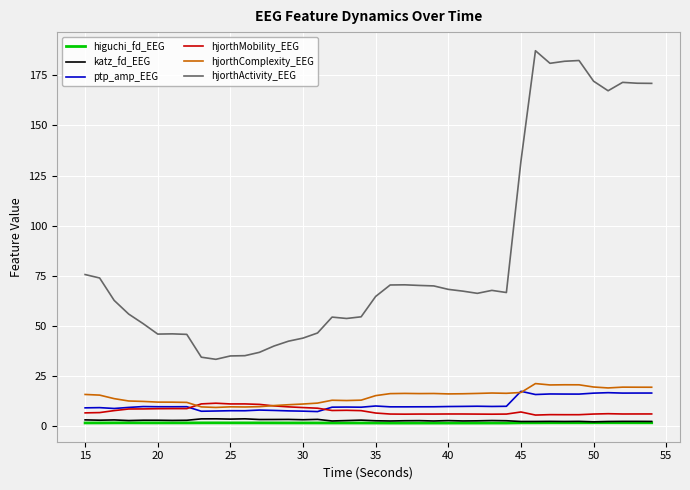

What is the greatest value displayed?

187.2